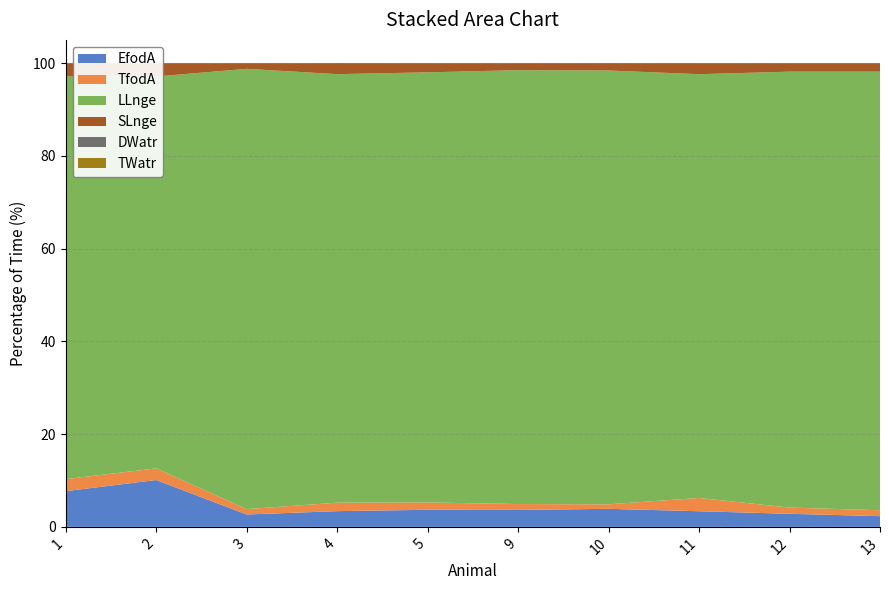

Reading right to left, list all the values displayed in this chart.

EfodA: 2.3	2.8	3.4	3.9	3.6	3.7	3.4	2.7	10.1	7.7
TfodA: 1.3	1.3	2.9	1.0	1.3	1.6	1.8	1.2	2.5	2.6
LLnge: 94.6	94.0	91.4	93.5	93.6	92.8	92.4	94.9	84.5	86.8
SLnge: 1.8	1.8	2.4	1.6	1.5	2.0	2.4	1.2	2.9	2.9
DWatr: 0.0	0.0	0.0	0.0	0.0	0.0	0.0	0.0	0.0	0.0
TWatr: 0.0	0.0	0.0	0.0	0.0	0.0	0.0	0.0	0.0	0.0